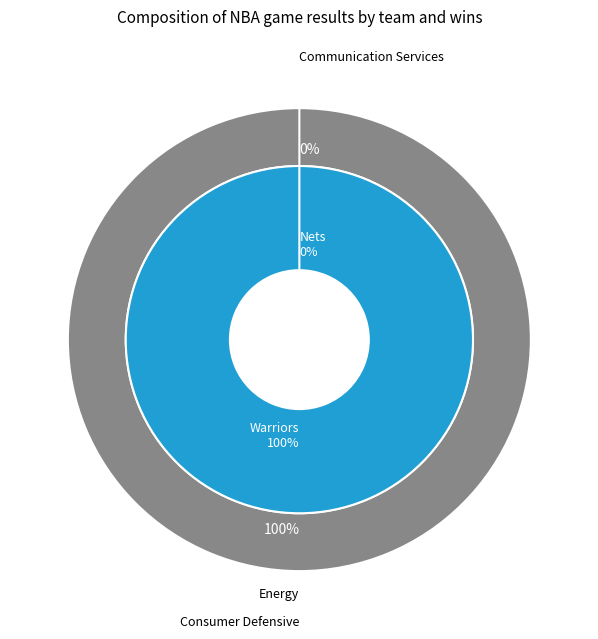

Which category has the biggest portion of the pie?

Warriors